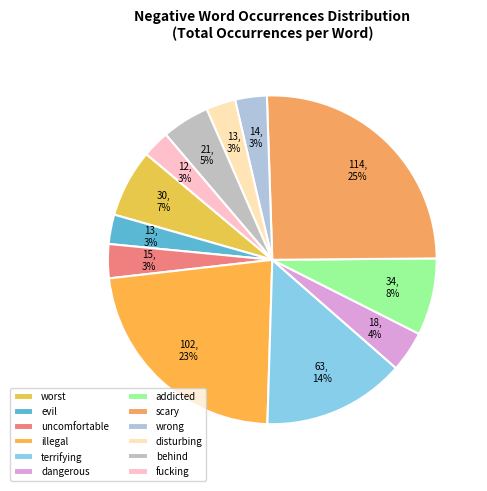

How many slices are in this pie chart?

12